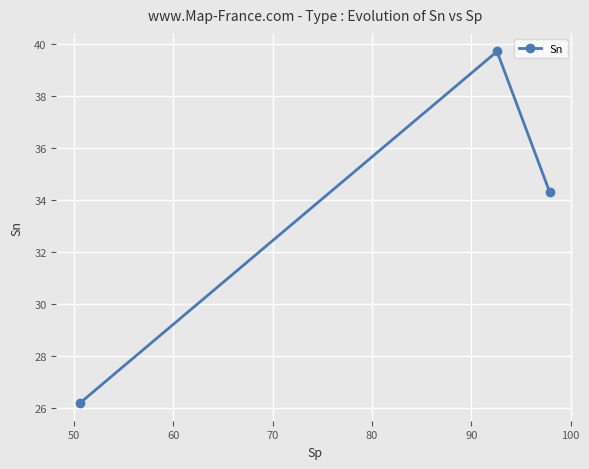

What is the greatest value displayed?

39.7